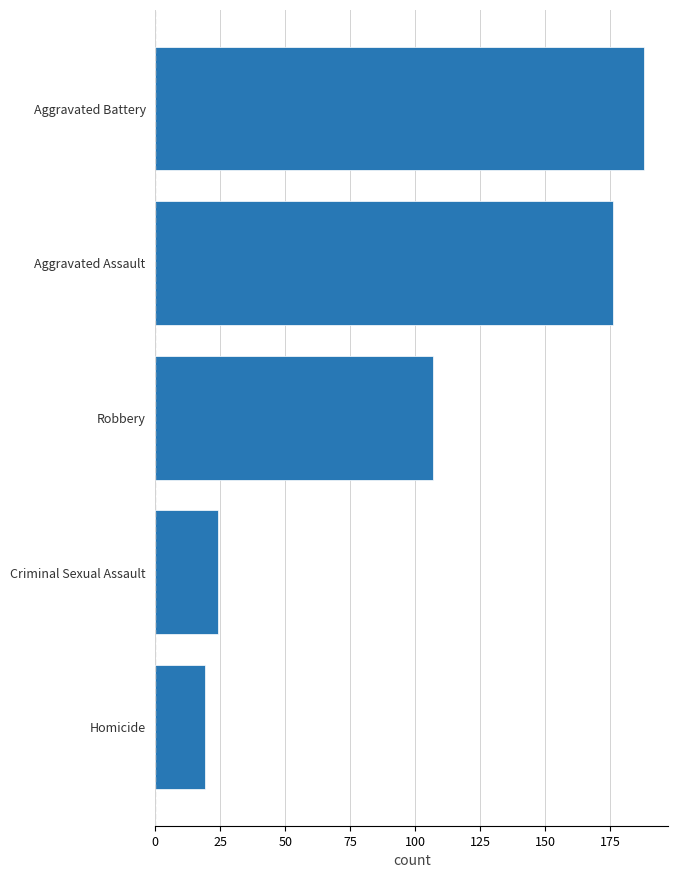

List the labels in order of value, smallest first.

Homicide, Criminal Sexual Assault, Robbery, Aggravated Assault, Aggravated Battery